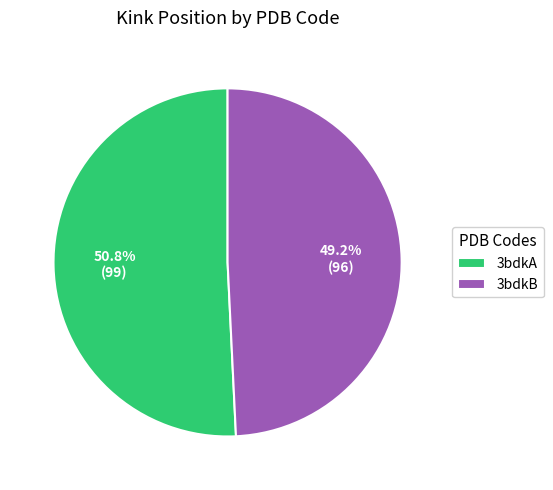

Count the number of slices in the pie.

2